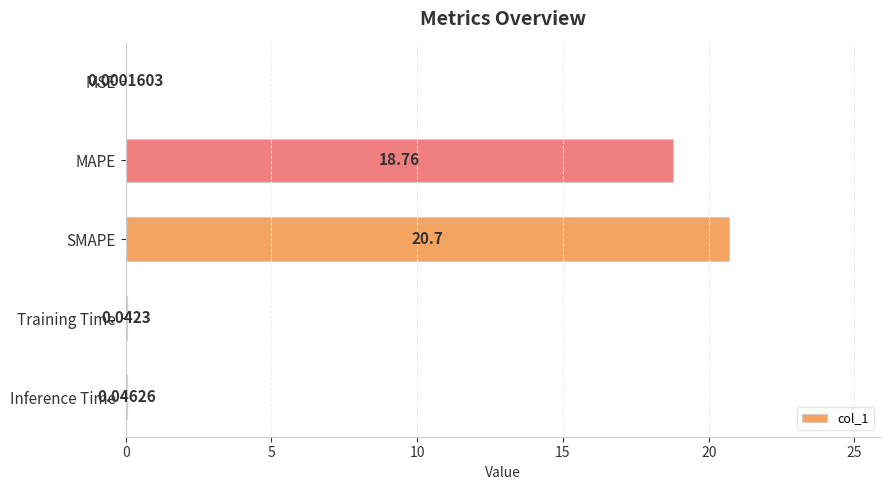

Which label corresponds to the largest value in the chart?

SMAPE